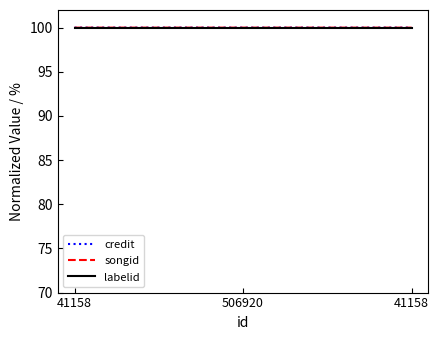

Is this an area chart (filled region under the line)?

No